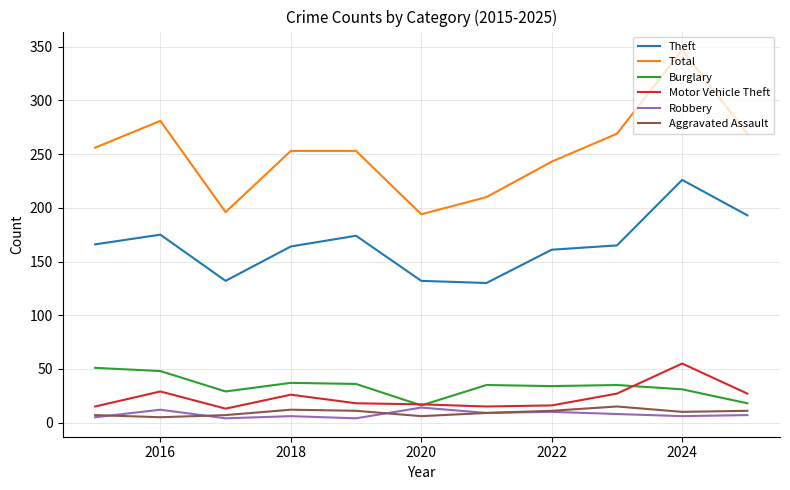

At how many categories does at least one series exceed 340?

1